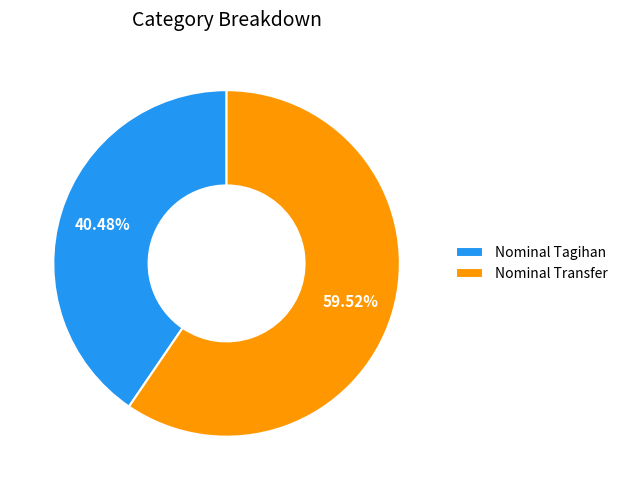

Between Nominal Transfer and Nominal Tagihan, which is larger?

Nominal Transfer